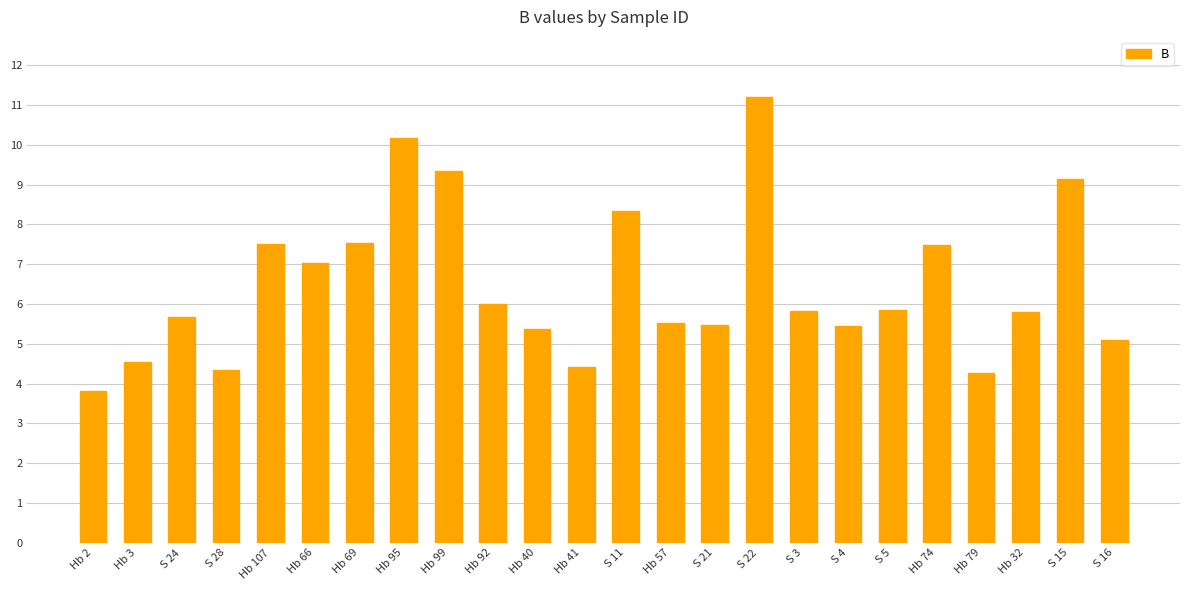

Are the bars grouped side by side (vs. stacked)?

No